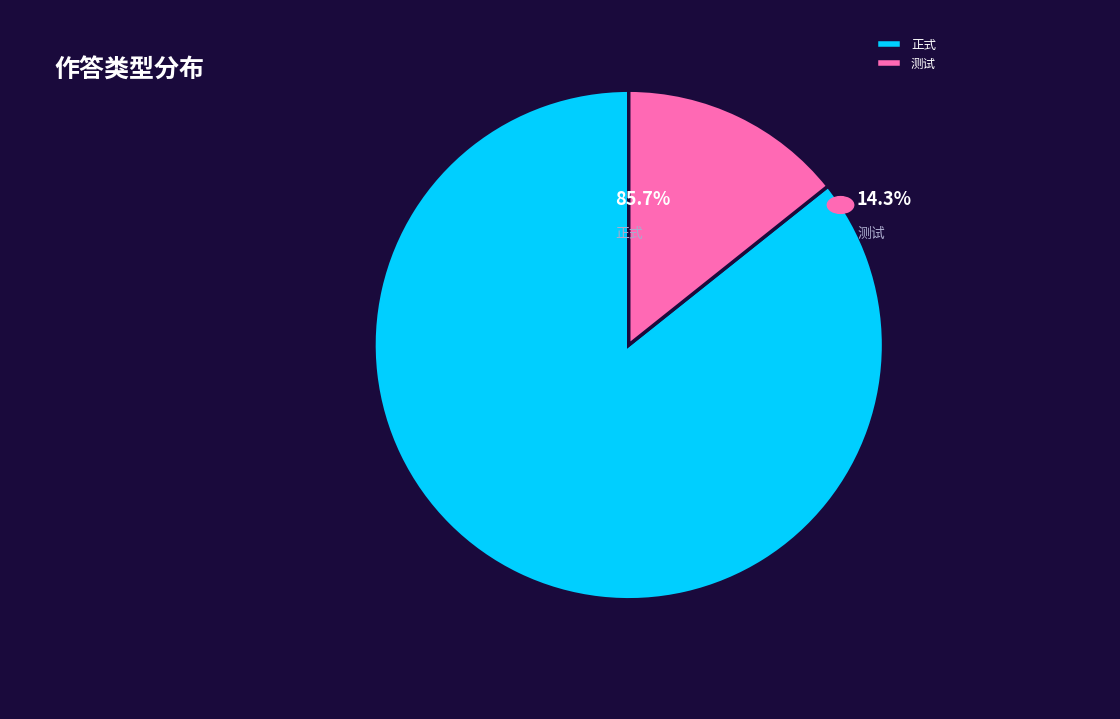

What is the majority slice?

正式